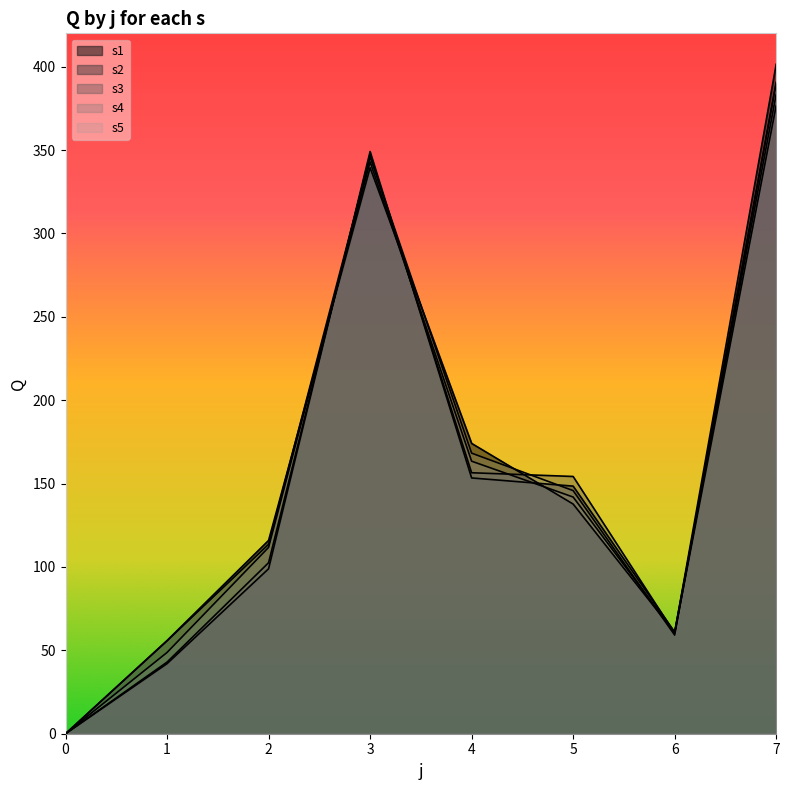

The s3 series shows 376.8 at 7. True or false?

True